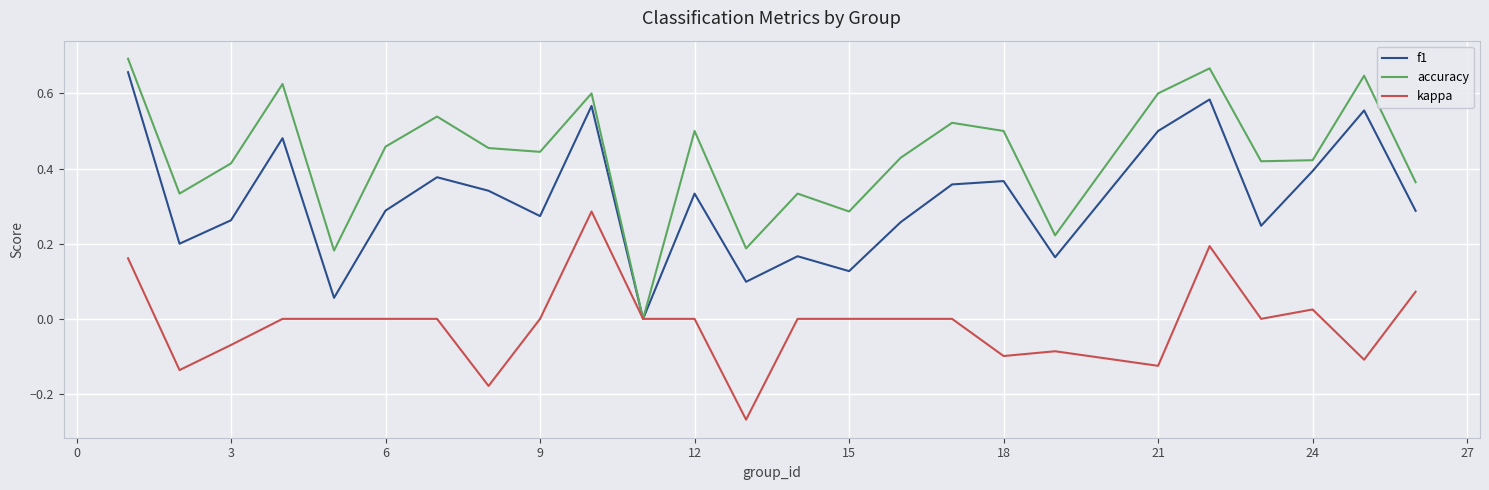

Rank the series by their average value, from highest to lowest.

accuracy, f1, kappa